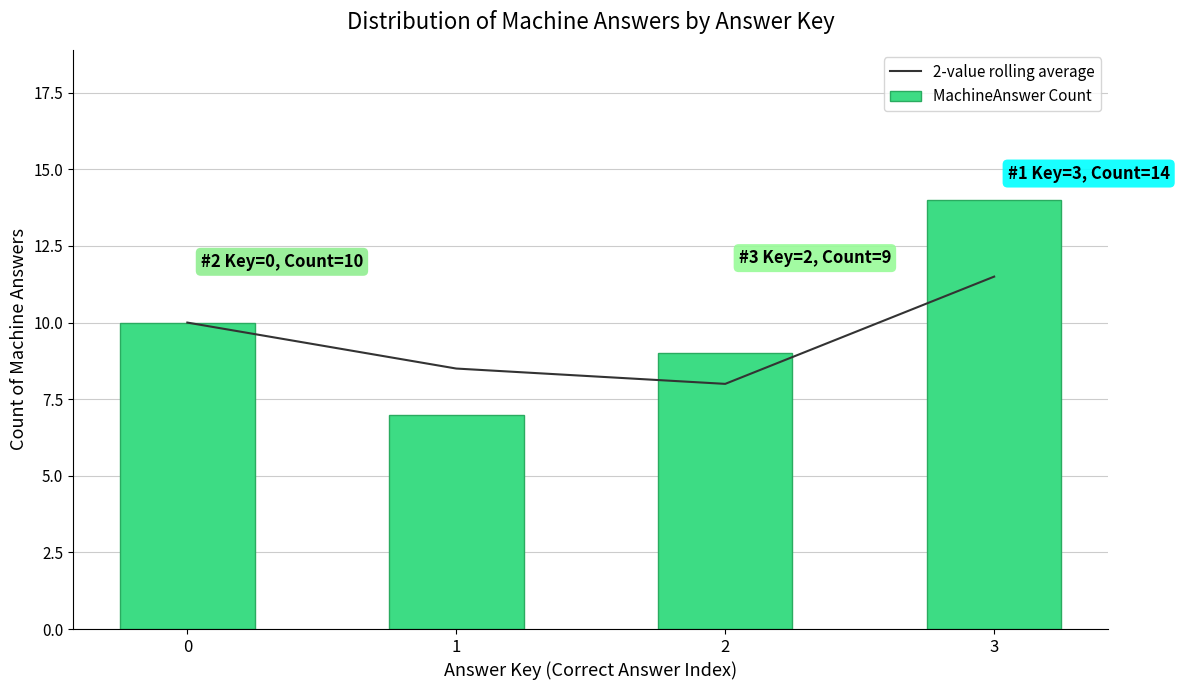

Reading left to right, transcribe all the data shown in this chart.

2-value rolling average: 10.0	8.5	8.0	11.5
MachineAnswer Count: 10.0	7.0	9.0	14.0